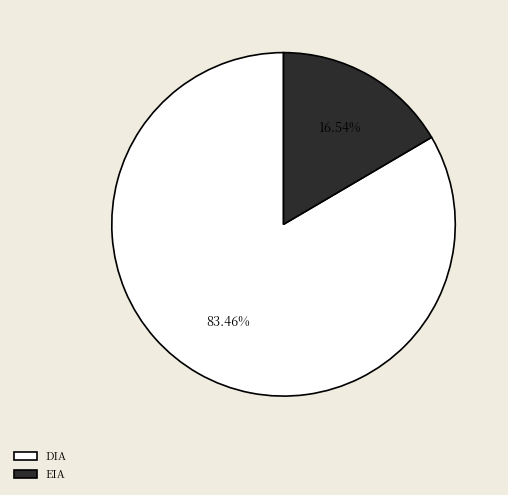

How many segments does this pie chart have?

2